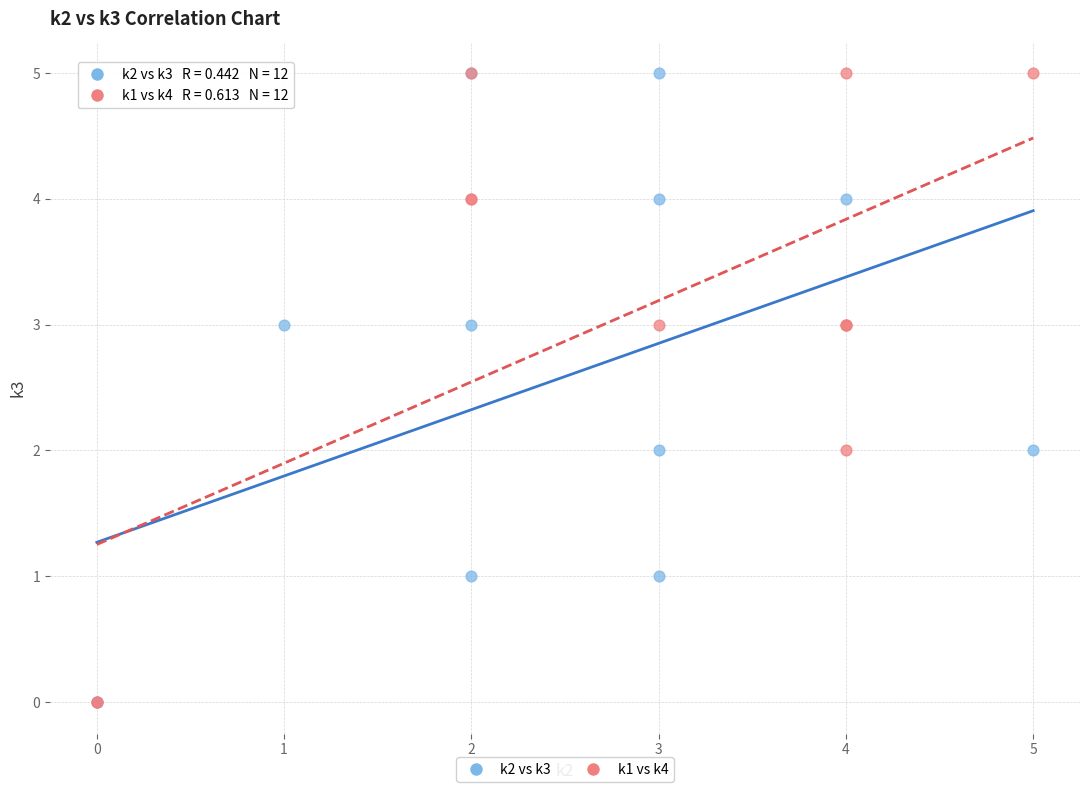

What are all the series names shown in the legend?

k2 vs k3, k1 vs k4